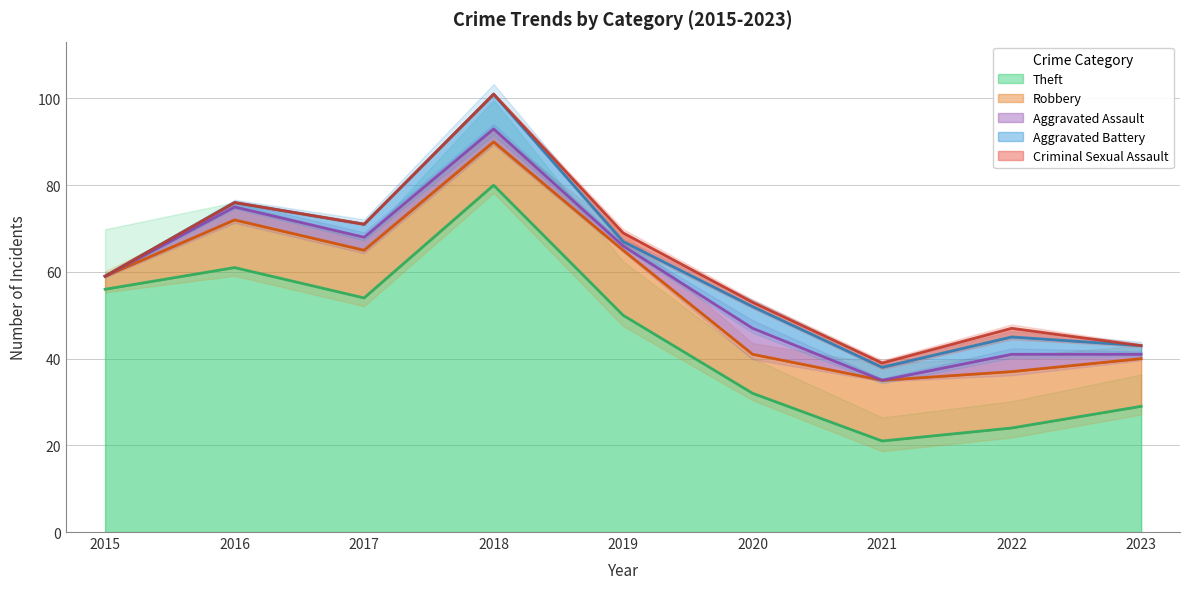

At which category is the sum across all series the highest?

2018